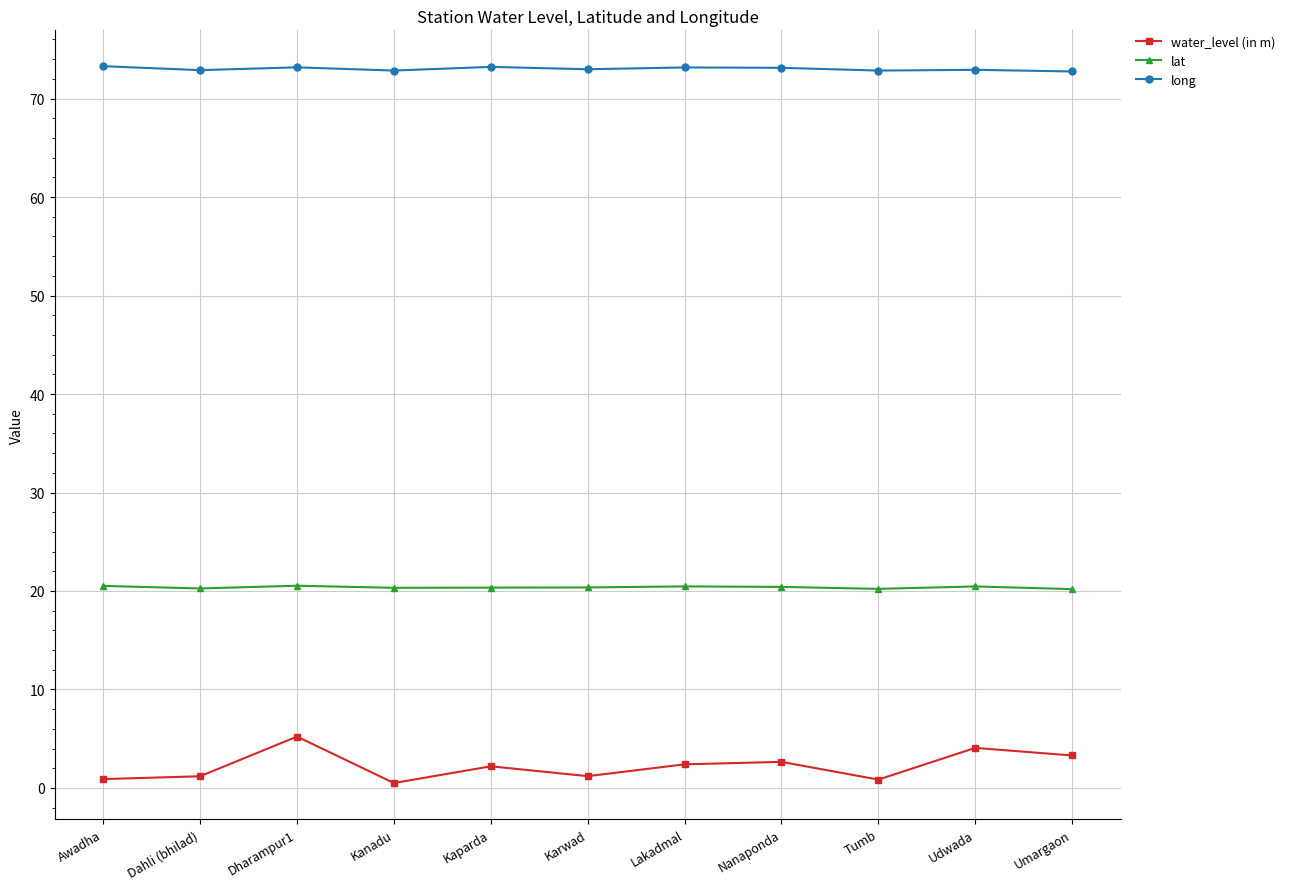

The value of long at Umargaon is 72.8. True or false?

True